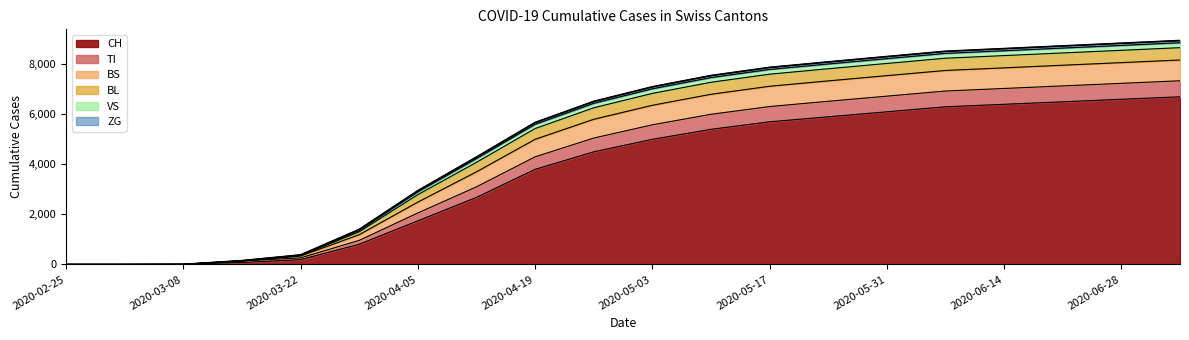

The value of CH at 2020-05-03 is 7920. True or false?

False